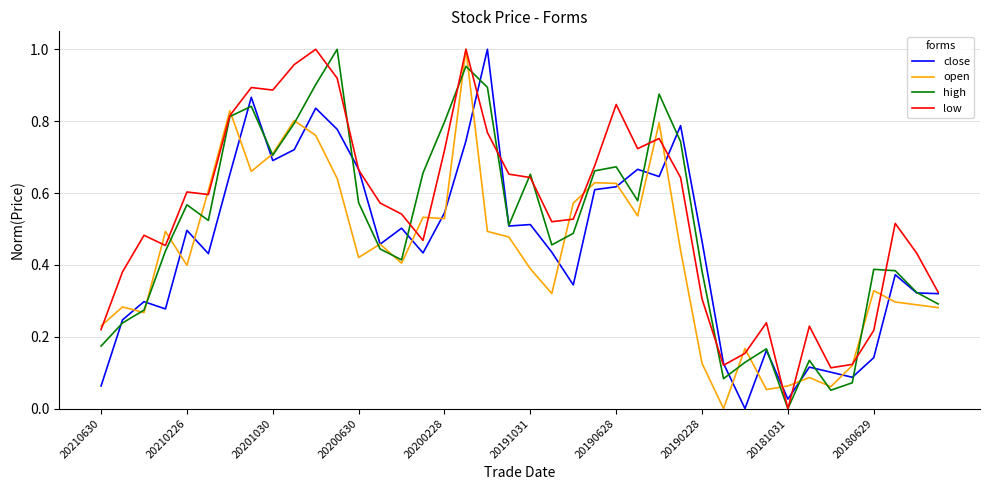

List the series in order of their overall mean, lowest first.

open, close, high, low